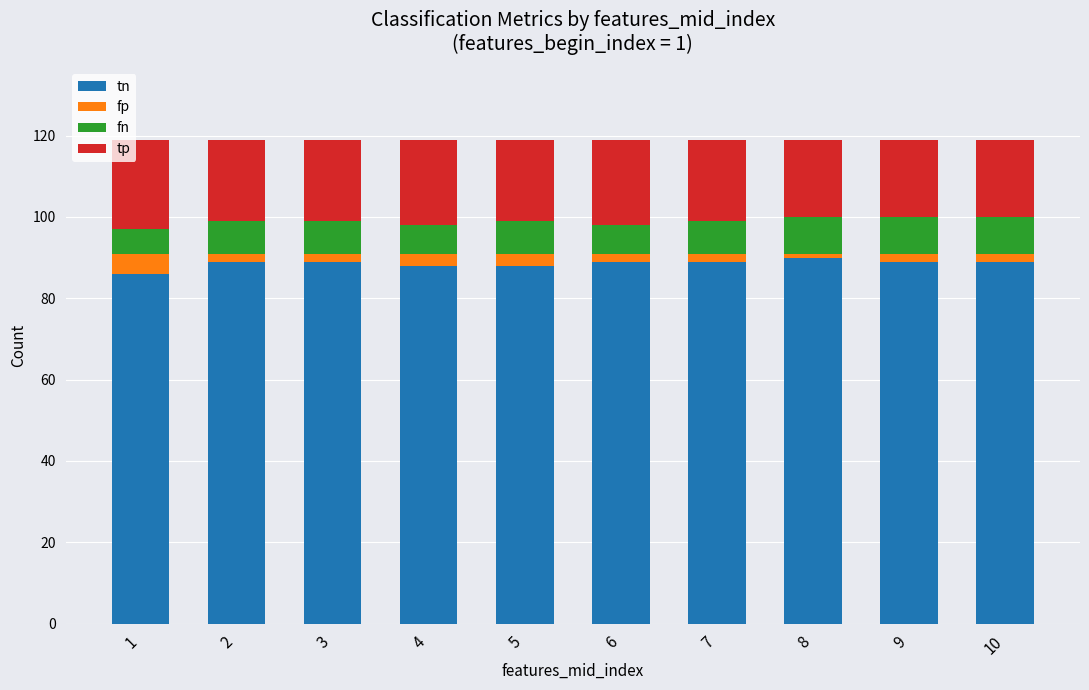

The tn series shows 90 at 8. True or false?

True